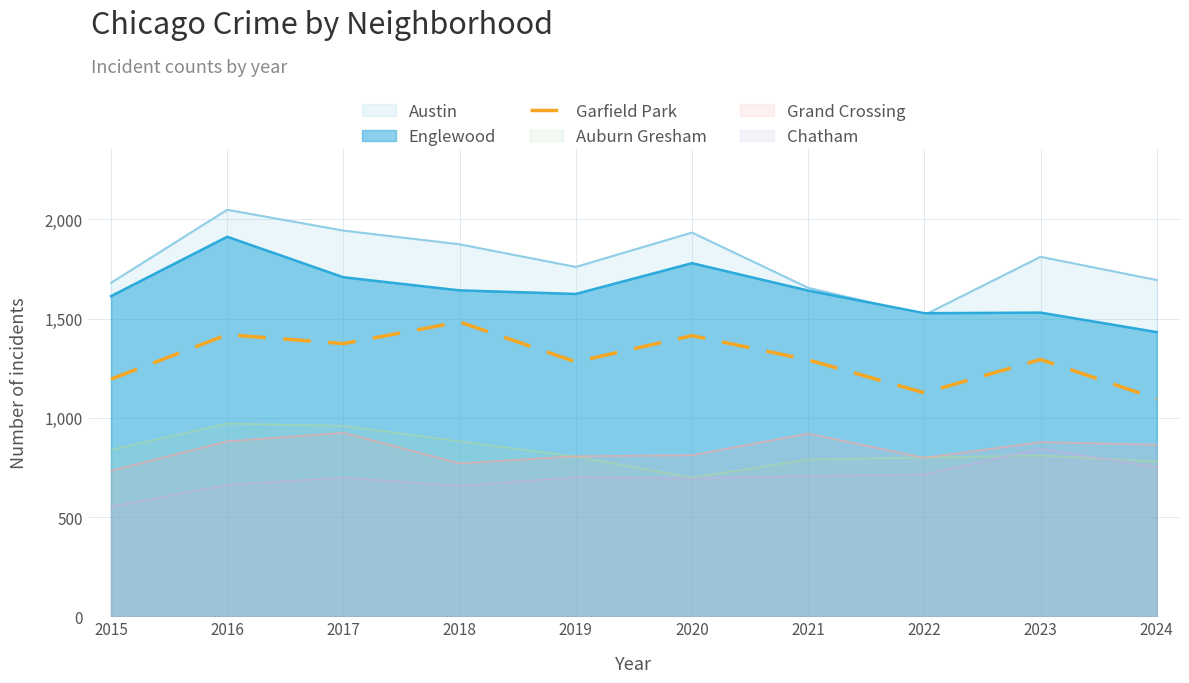

What is the difference between the second highest and second lowest values?

293